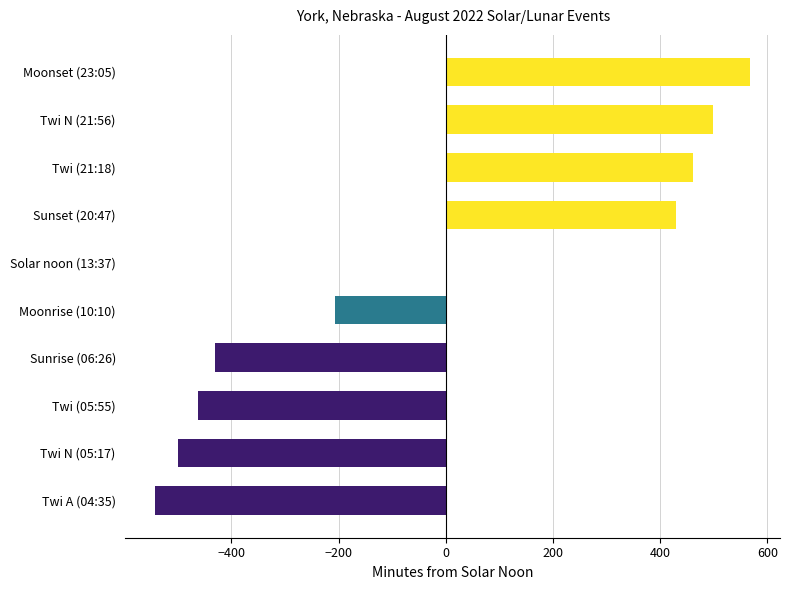

What is the maximum value shown in the chart?

568